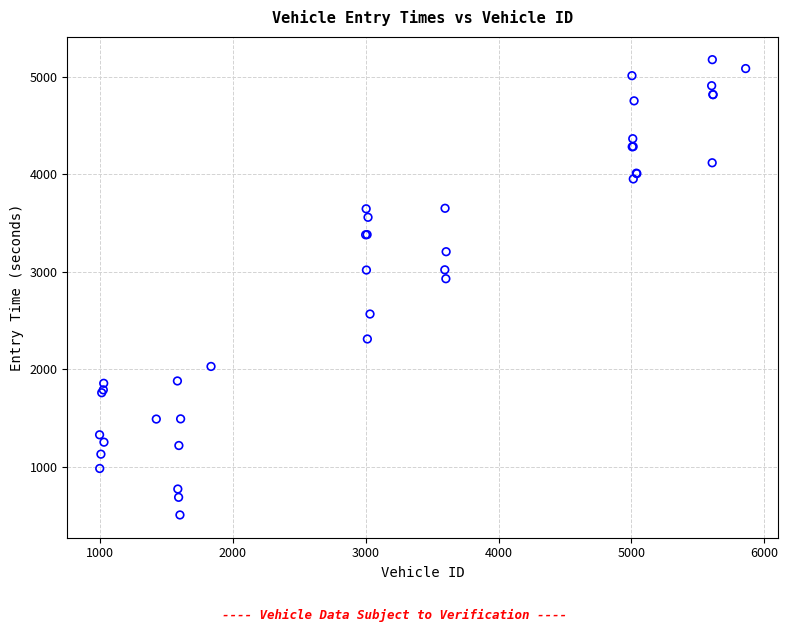

What Y value in the scatter plot is closest to 2841?

2929.9